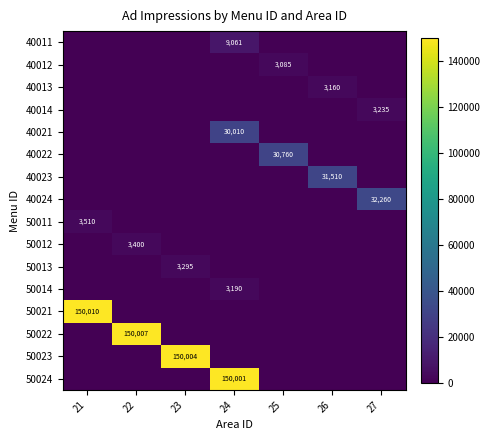

What is the total value across all series at 21?

153520